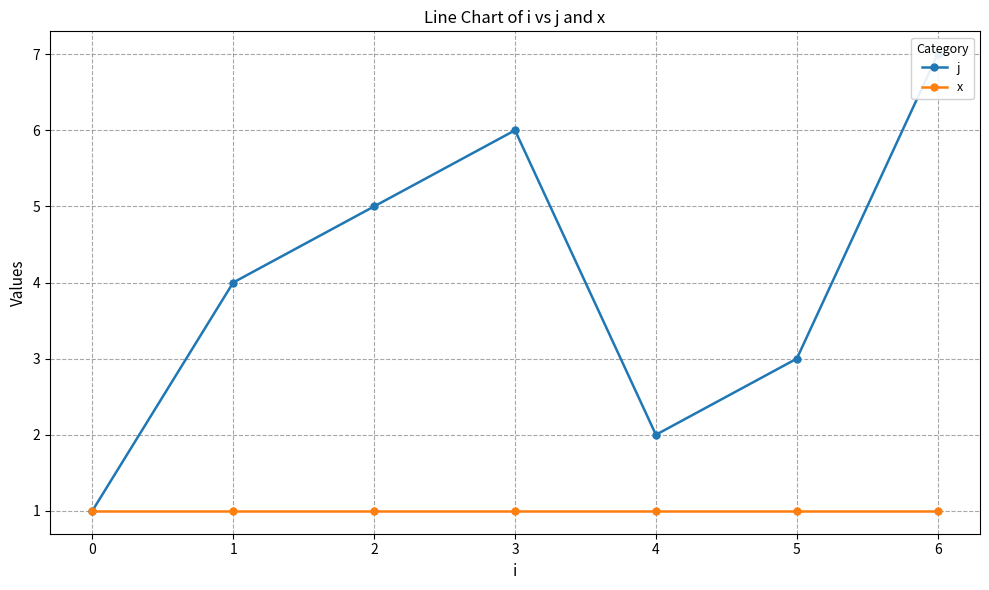

At which label is j closest to 4?

1